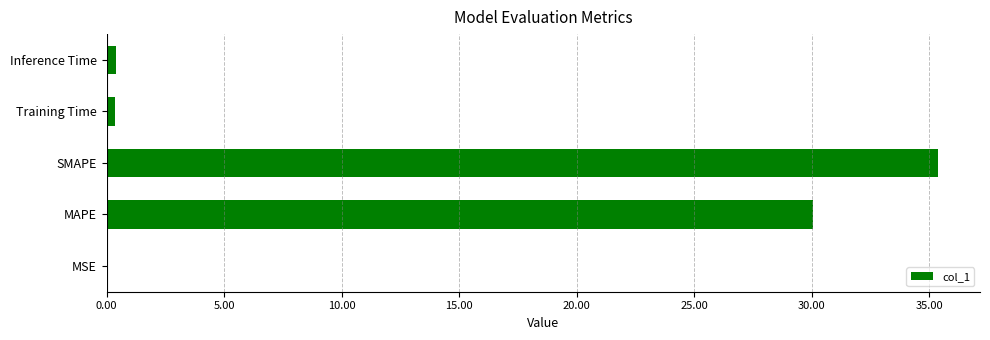

True or false: the data shows 30.1 at MAPE.

True